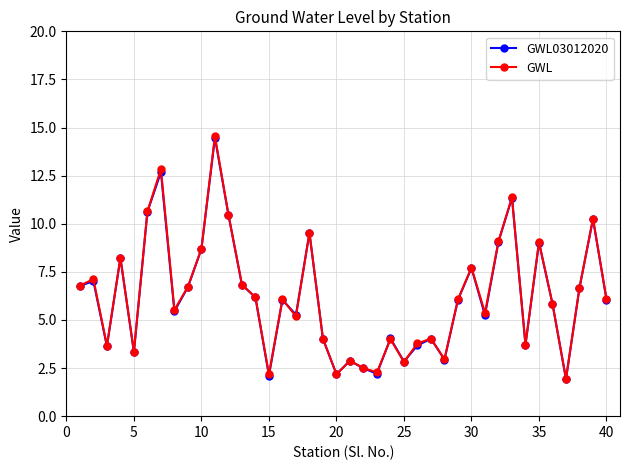

In GWL03012020, how many points are higher than both neighbors (excluding endpoints)?

13